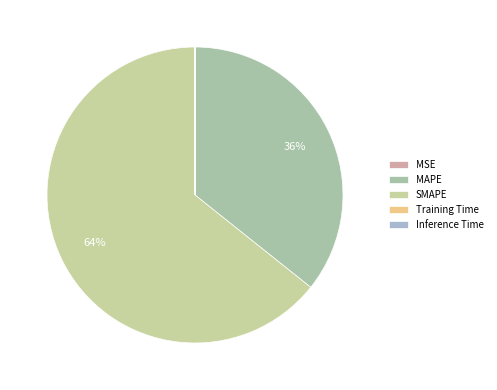

Which category has the smallest portion of the pie?

MSE